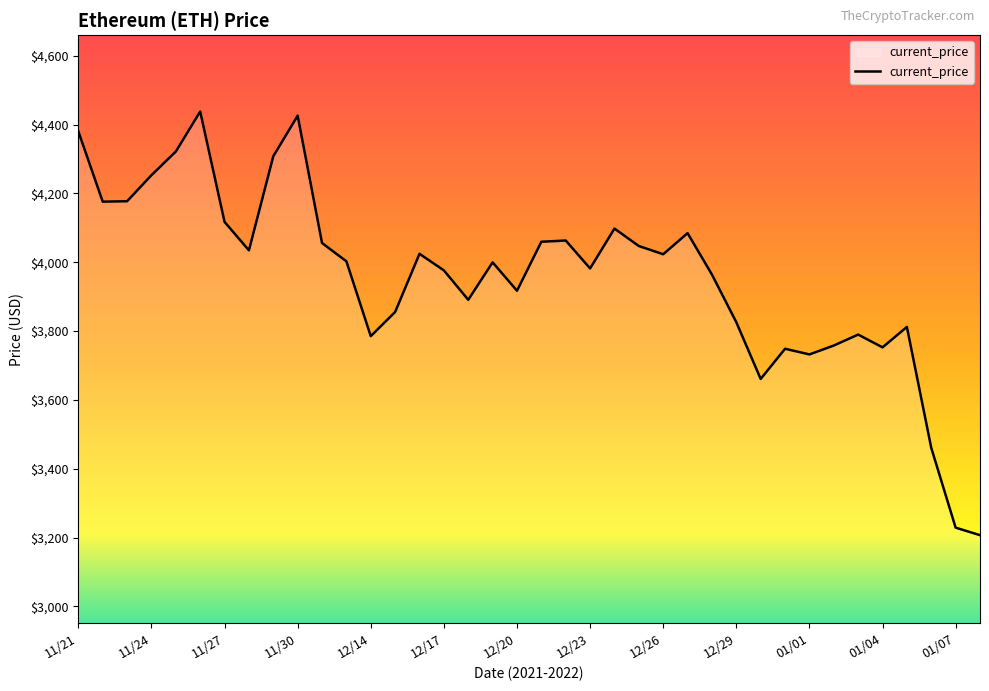

What is the difference between the maximum and minimum values?

1230.8